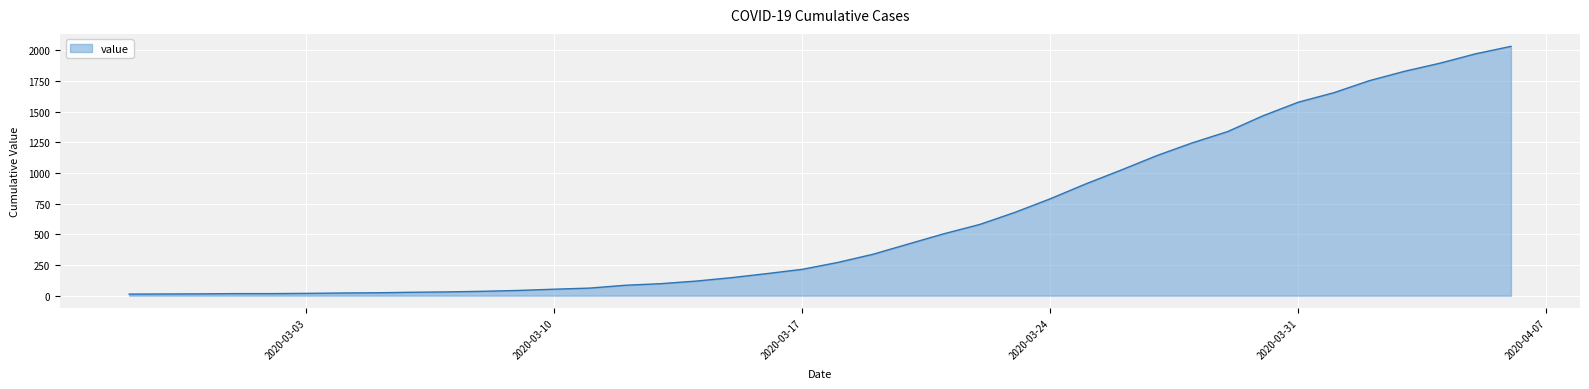

What is the average value?

616